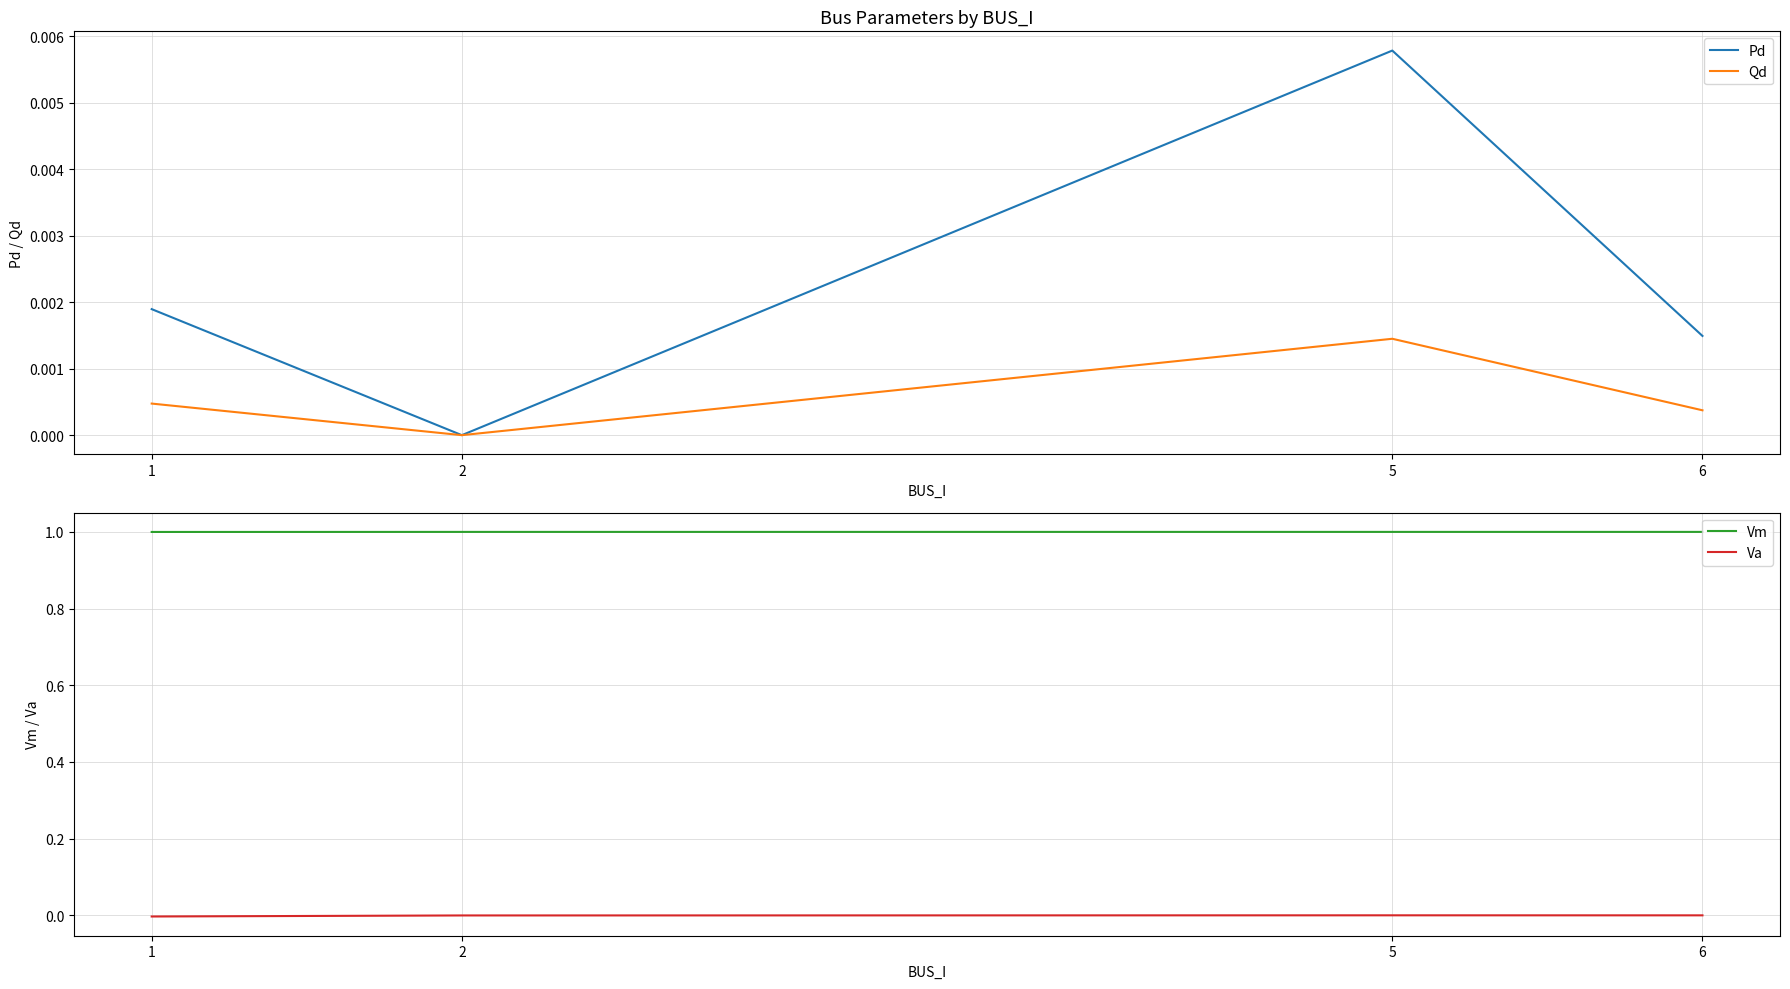

True or false: Vm has more than 0 points higher than both neighbors.

True